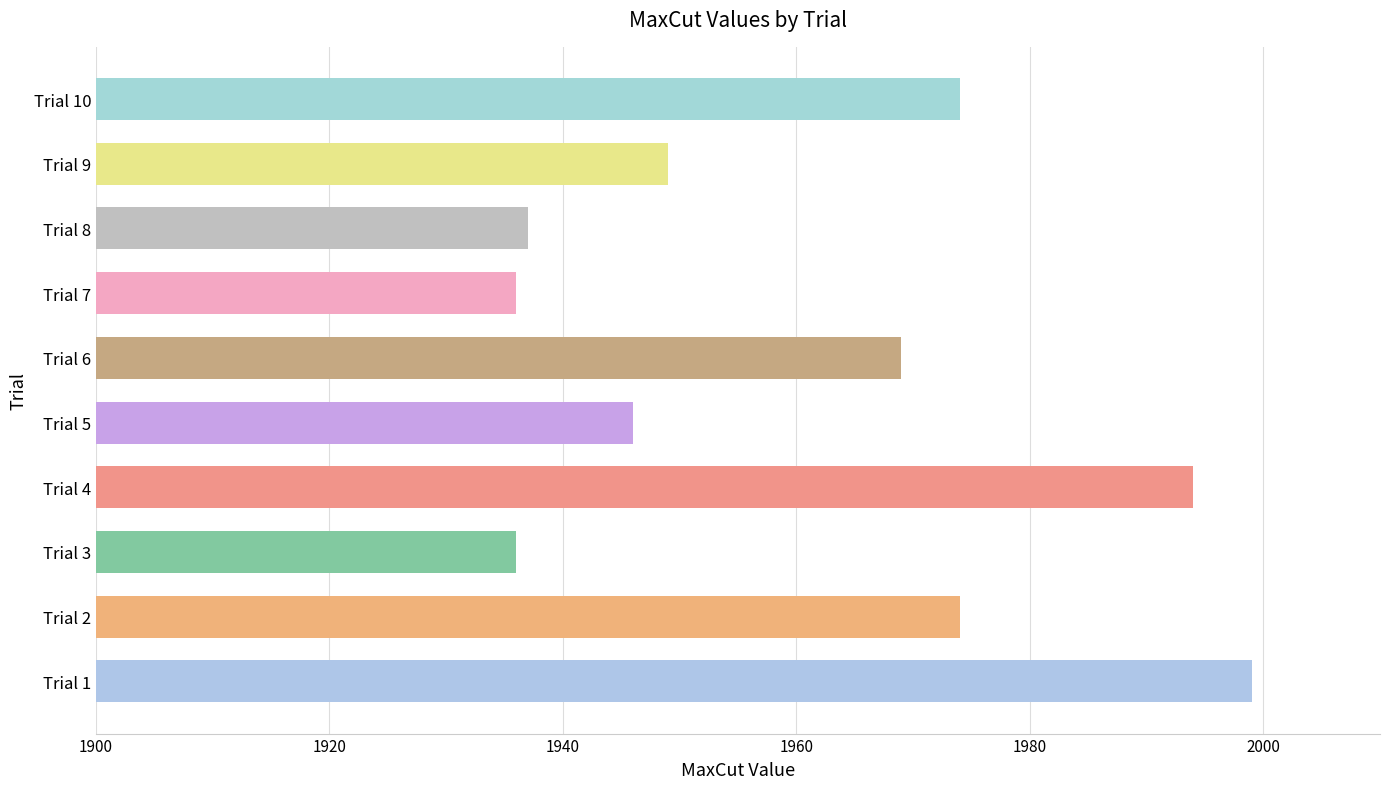

Reading bottom to top, extract all data points from this chart.

Trial 1=1999	Trial 2=1974	Trial 3=1936	Trial 4=1994	Trial 5=1946	Trial 6=1969	Trial 7=1936	Trial 8=1937	Trial 9=1949	Trial 10=1974